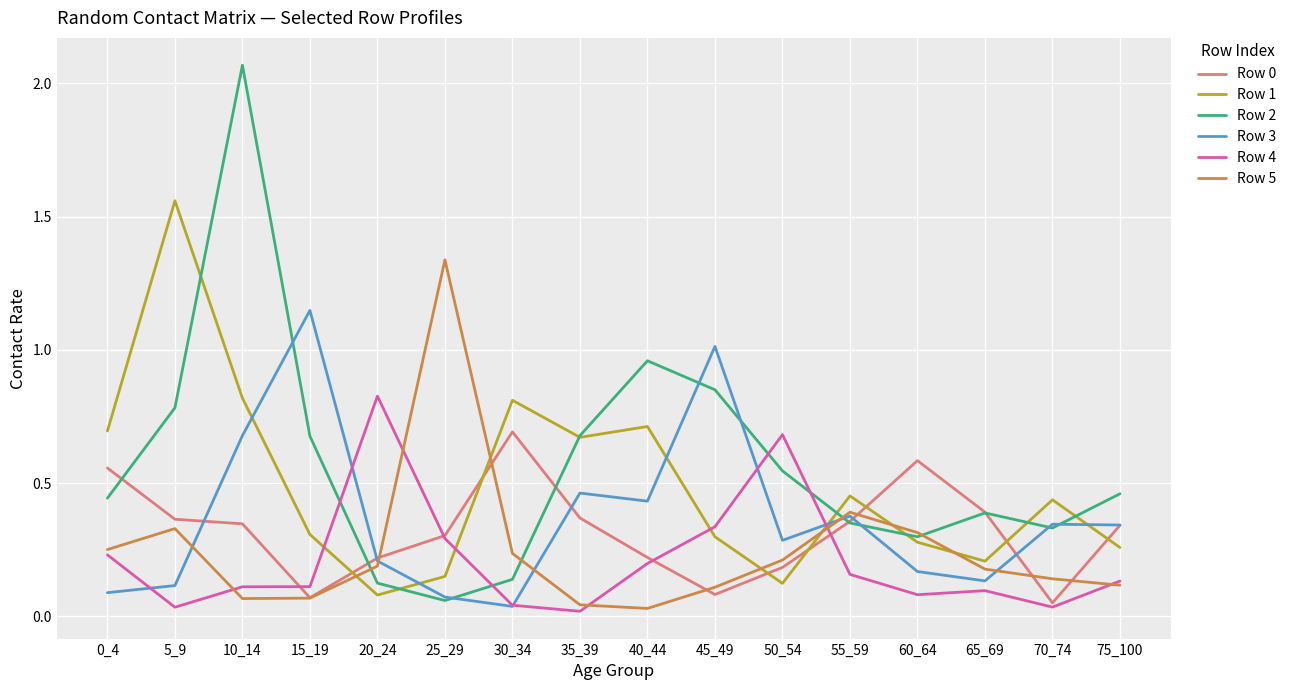

Is it true that Row 0 equals 0.4 at 55_59?

True